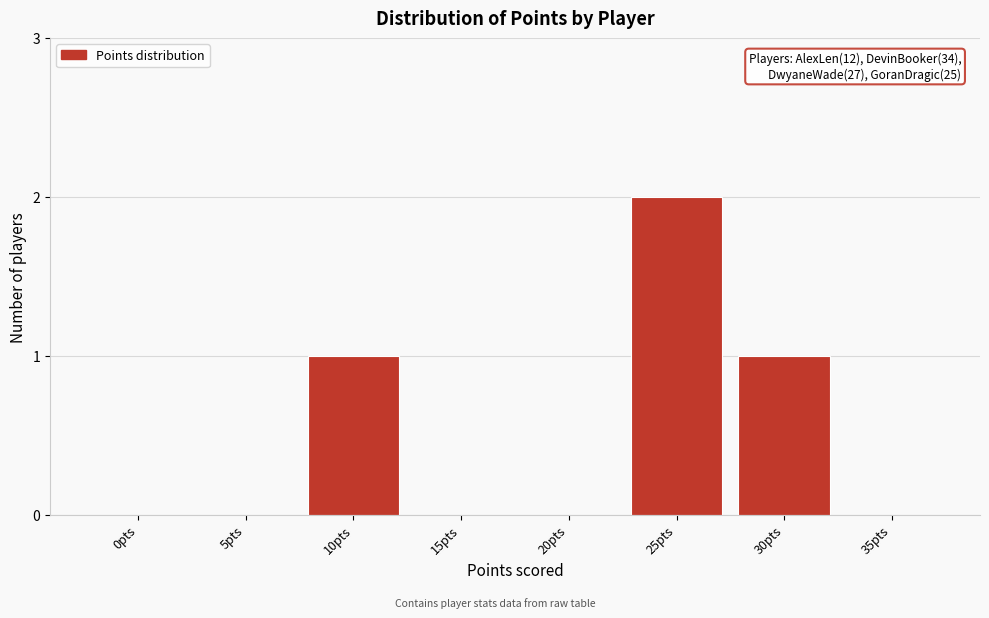

Reading right to left, what are all the values shown in this chart?

35pts=0	30pts=1	25pts=2	20pts=0	15pts=0	10pts=1	5pts=0	0pts=0